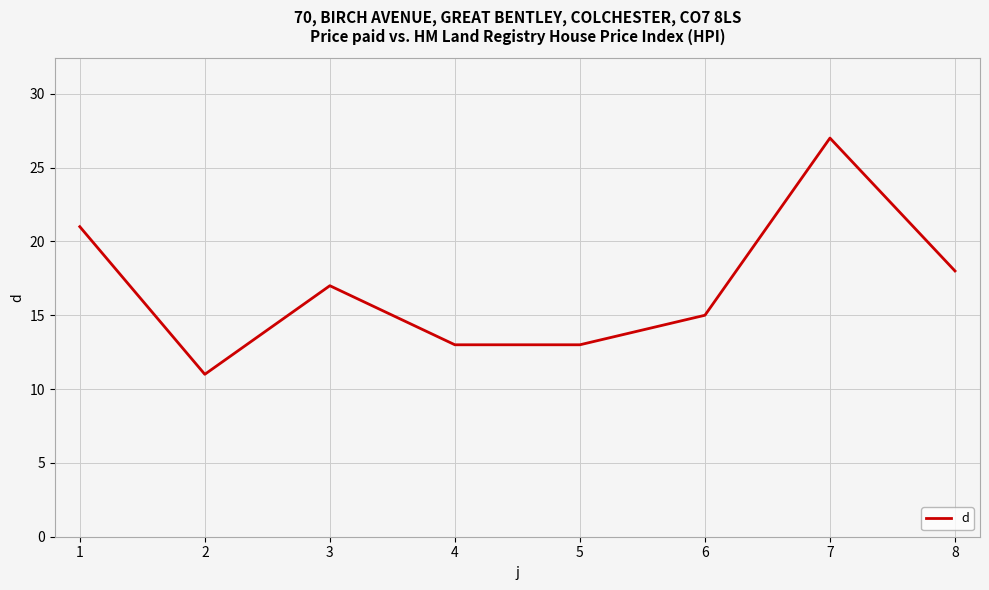

At which category does the chart reach its minimum across all series?

2